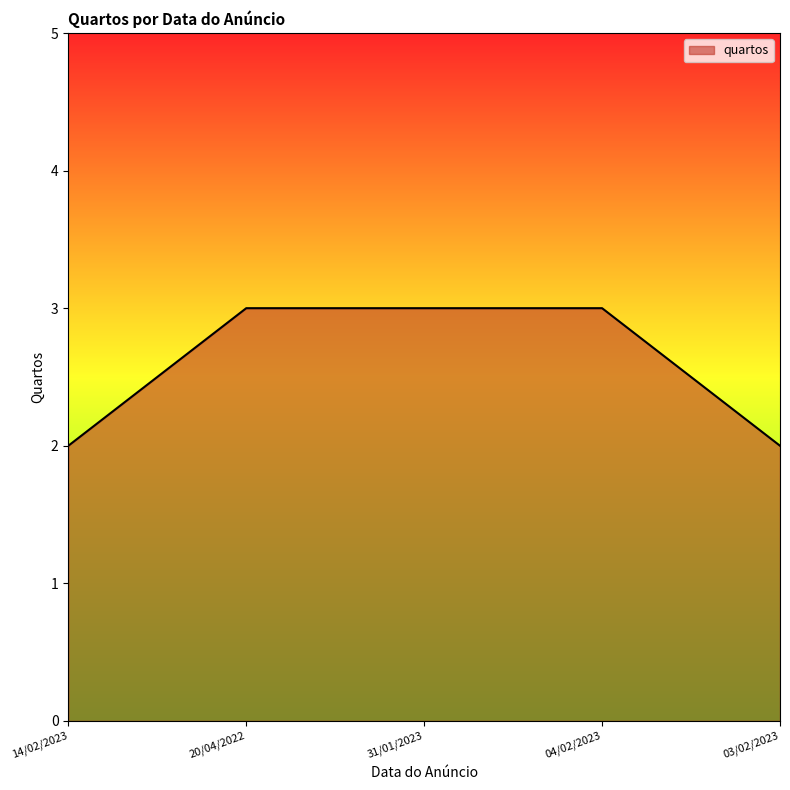

What is the ratio of the value at 31/01/2023 to the value at 20/04/2022?

1.0